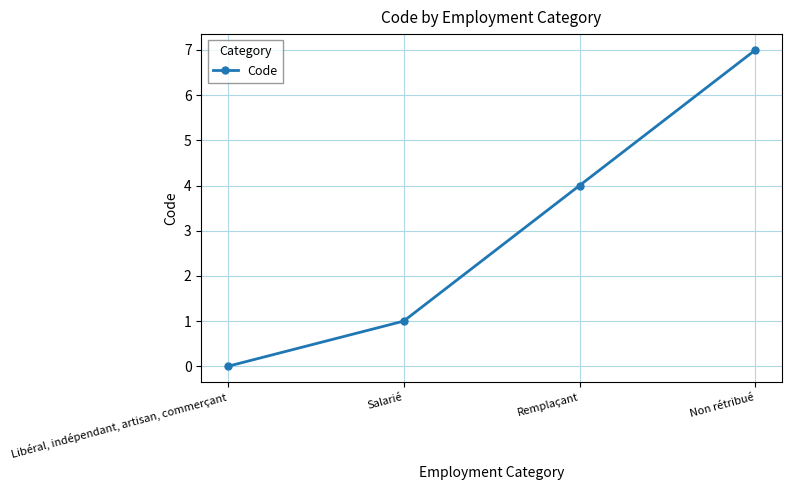

How many positive values are there?

3